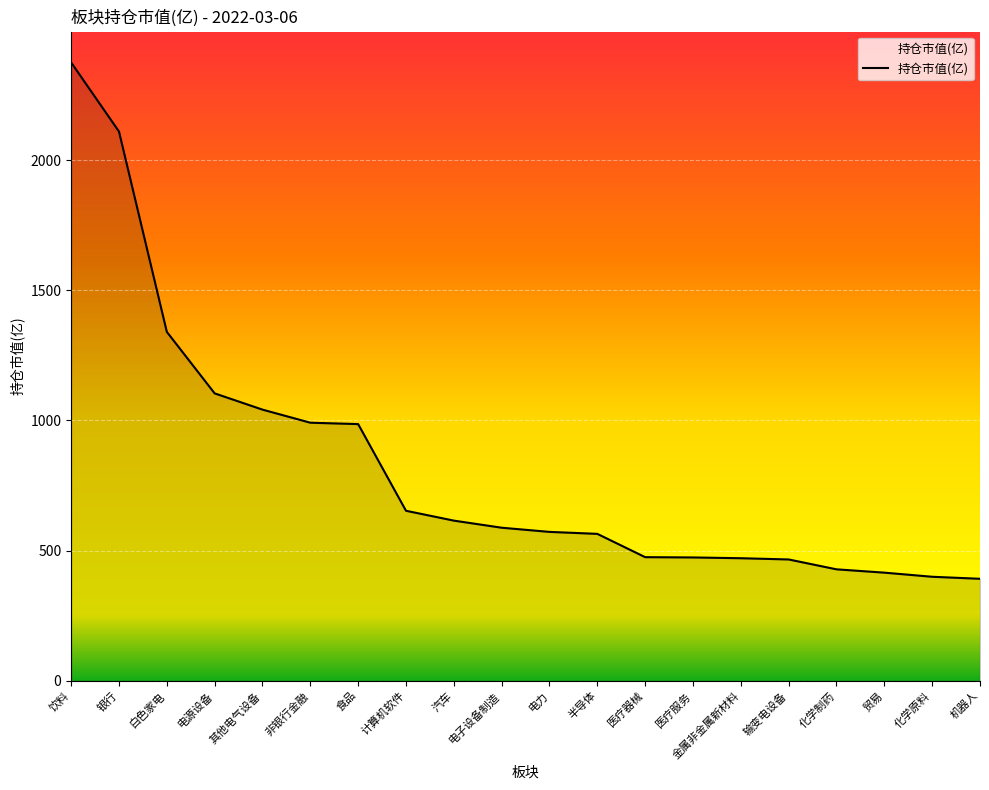

What is the ratio of the value at 饮料 to the value at 输变电设备?

5.1